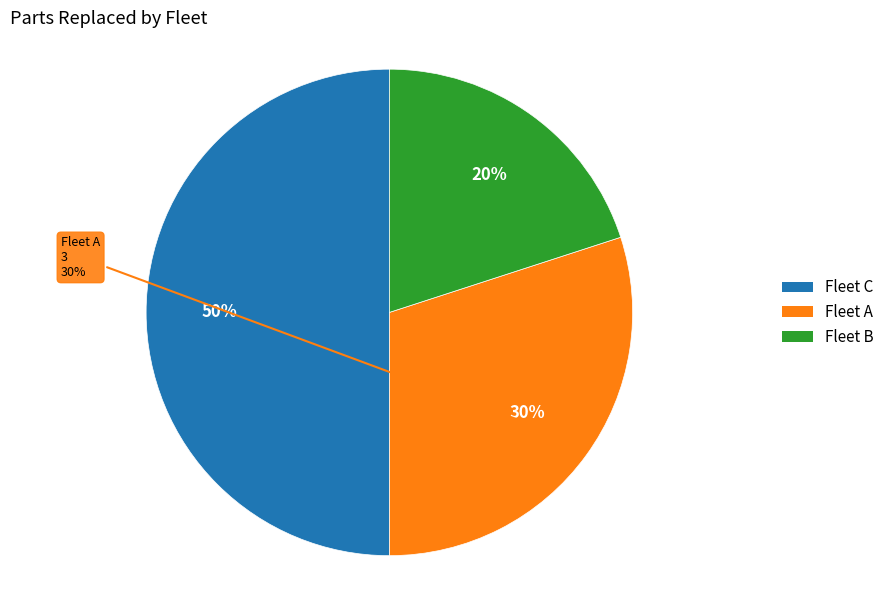

Is the sum of расход and Высота жидкости в емкости greater than half?

No